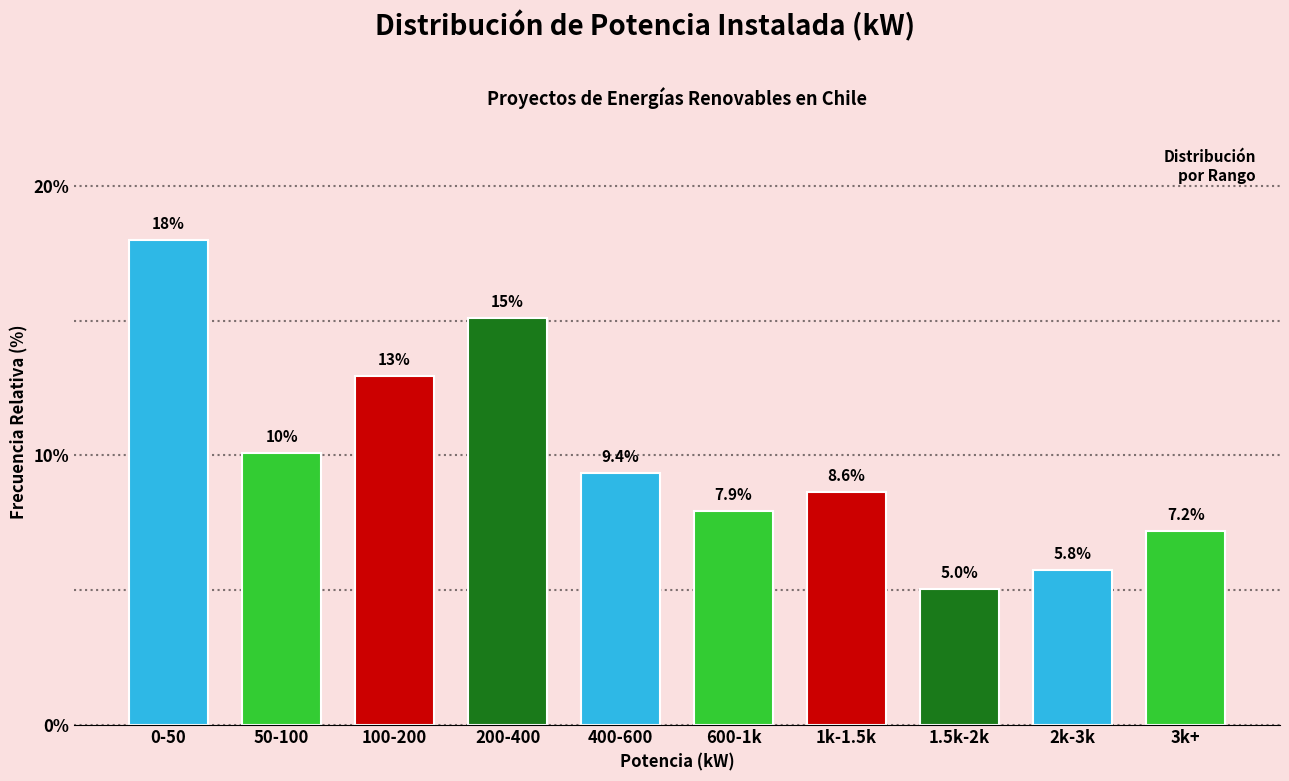

Reading left to right, list all the values displayed in this chart.

0-50=18.0	50-100=10.1	100-200=12.9	200-400=15.1	400-600=9.4	600-1k=7.9	1k-1.5k=8.6	1.5k-2k=5.0	2k-3k=5.8	3k+=7.2